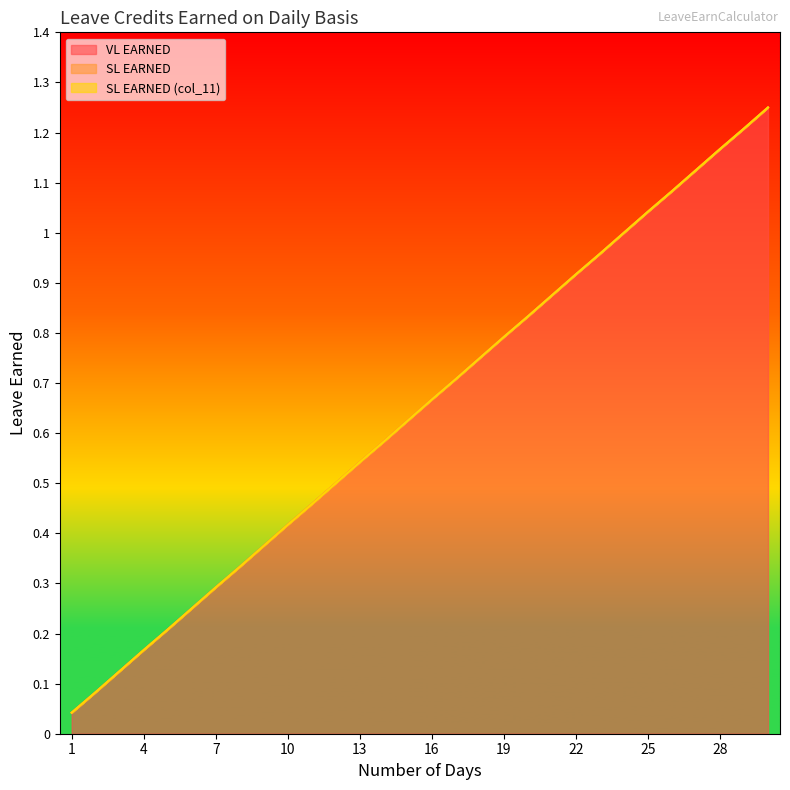

True or false: VL EARNED has a value of 0.1 at 10.

False